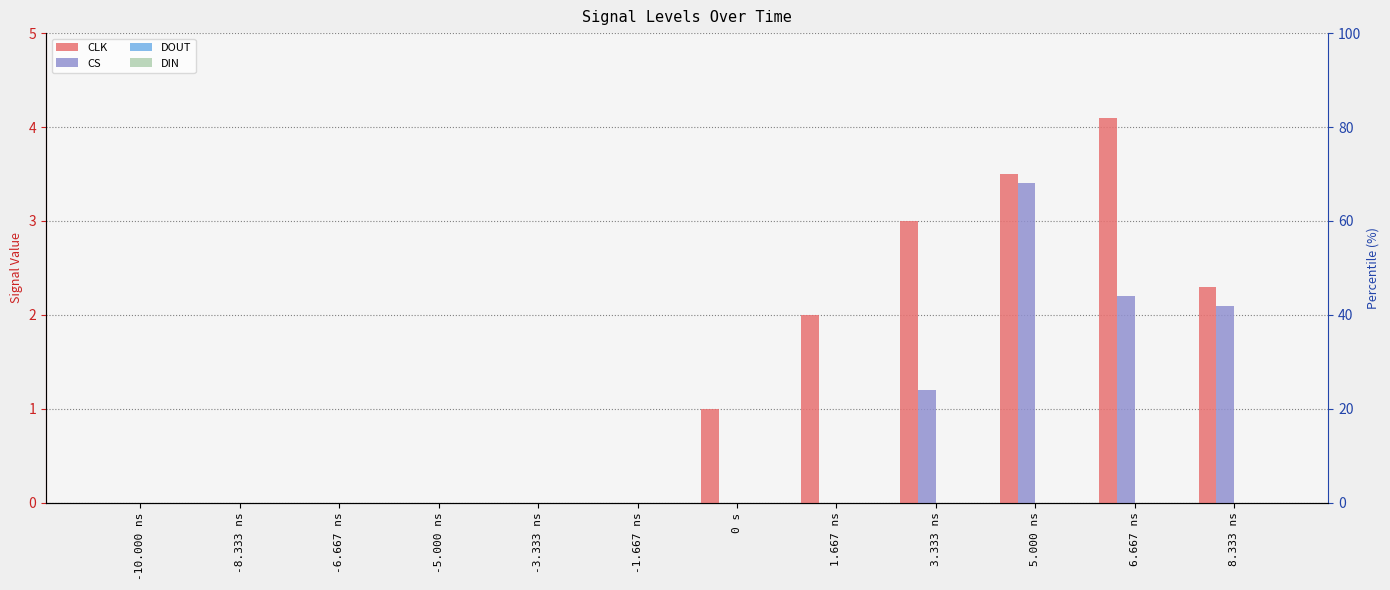

Which label corresponds to the largest value in the chart?

6.667 ns